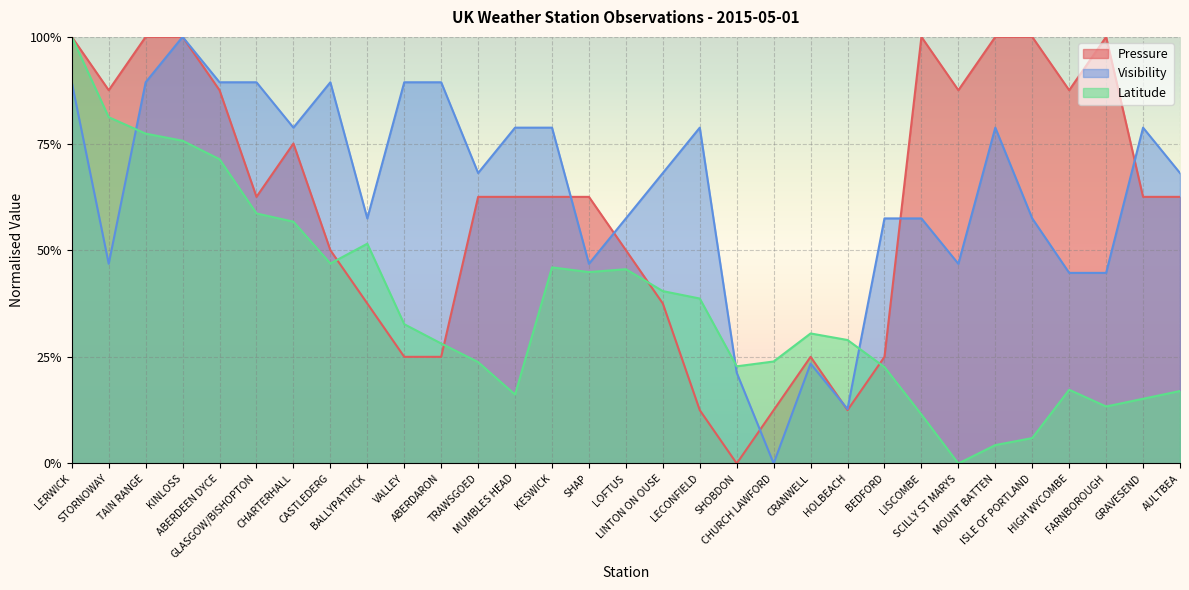

At which category does Pressure reach its first local valley?

STORNOWAY